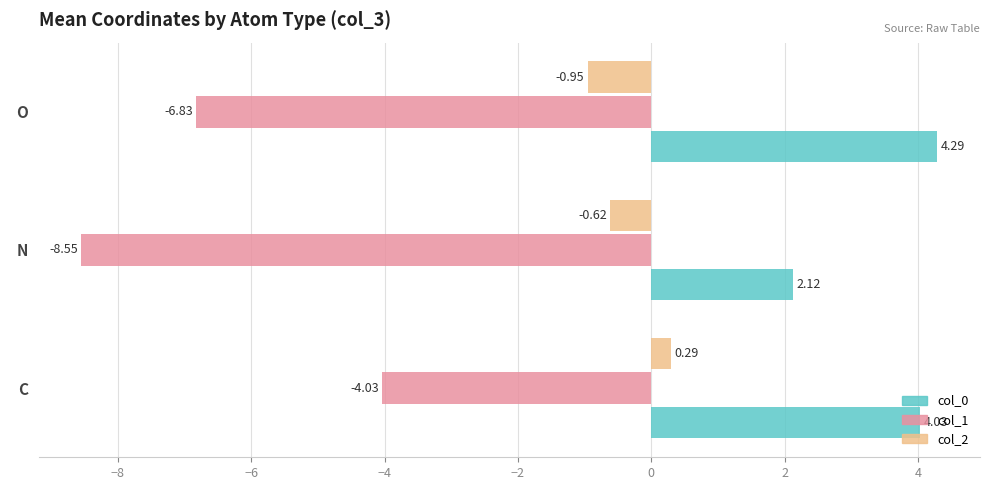

What is the sum of all col_2 values?

-1.3